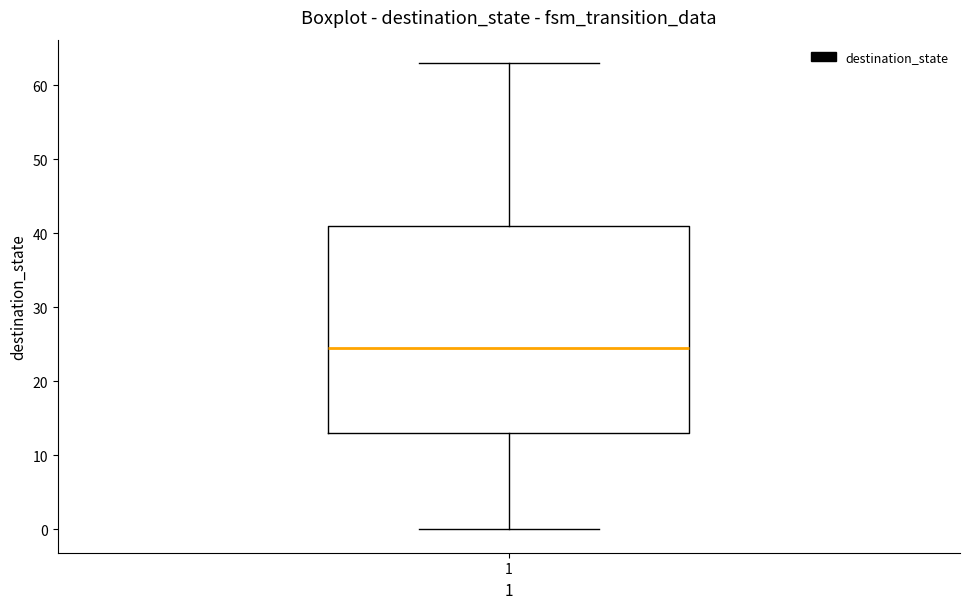

Read this box plot against the y-axis: the position of the median line, the range covered by the box, and the ends of both whiskers. The values are not printed on the chart, so give them approximately, as read against the axis.

median 25, box 13 to 41, whiskers 0 to 63